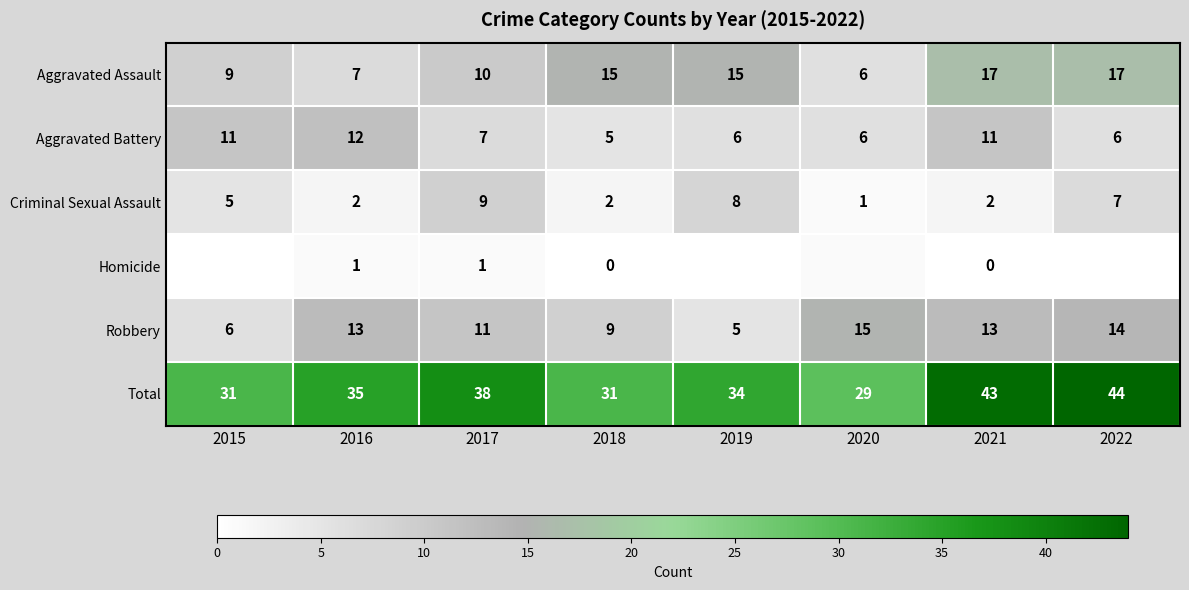

What is the difference between the second highest and minimum values in the Aggravated Assault series?

11